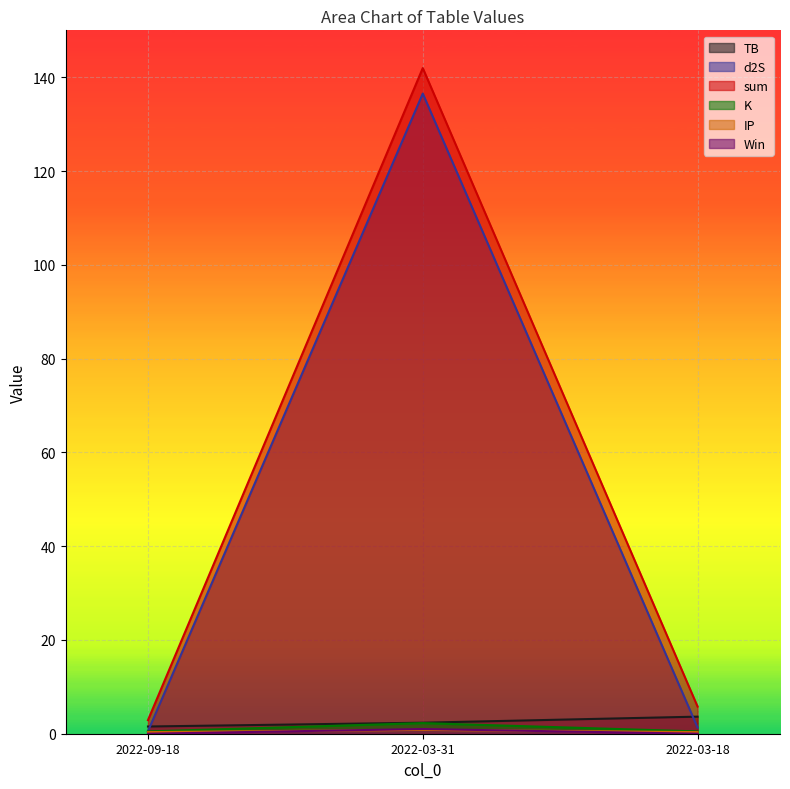

What is the spread (max minus min) of values at 2022-09-18?

2.9